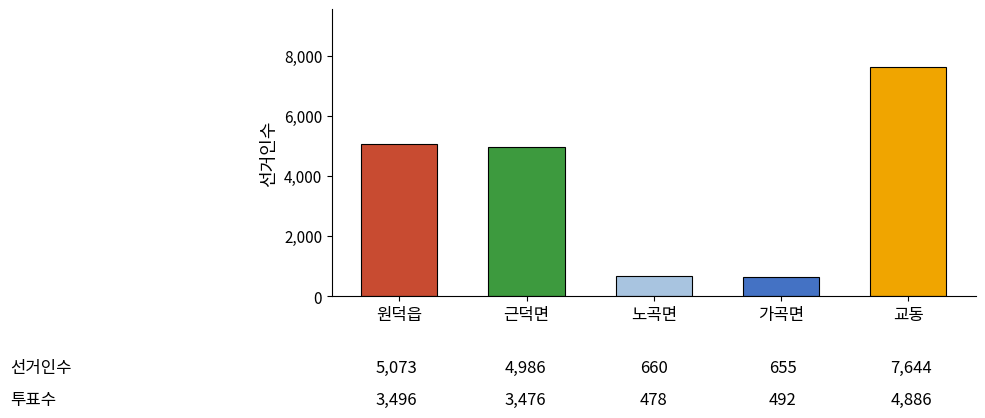

What is the minimum value shown in the chart?

655